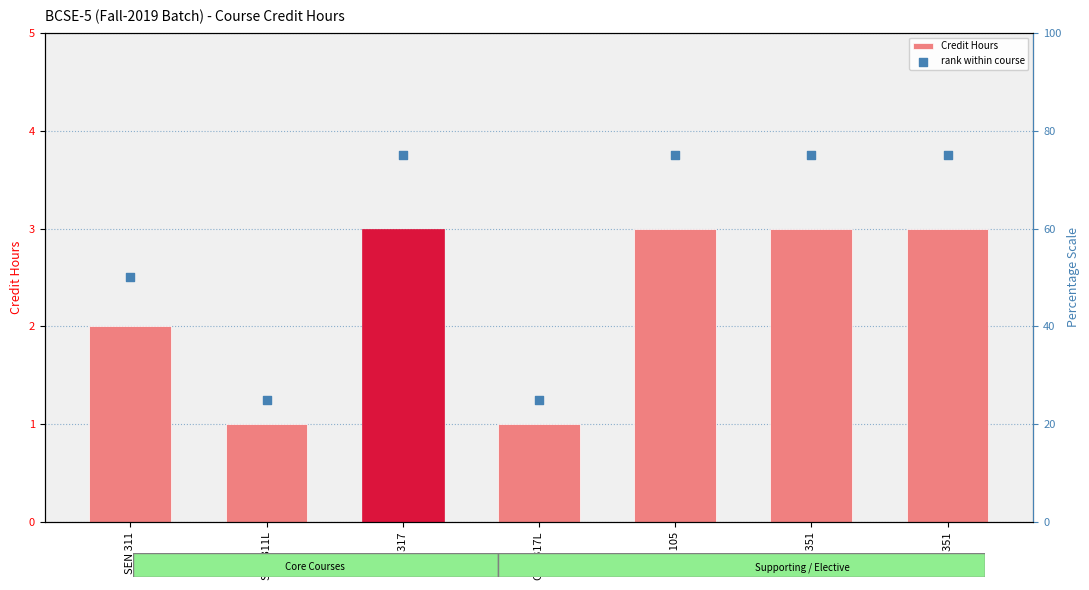

What are all the series names shown in the legend?

Credit Hours, rank within course